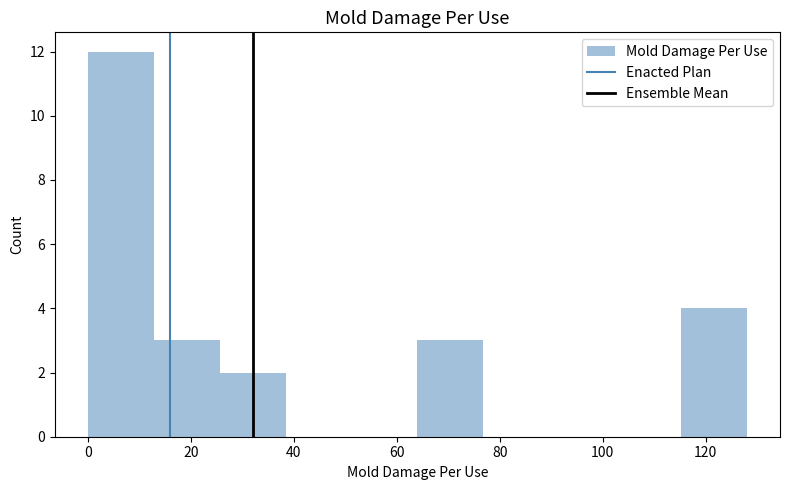

How tall is the bar that spans 12.8 to 25.6 on the x-axis? Neither the bar edges nor the heights are printed on the chart, so give them approximately, as read against the axes.

3